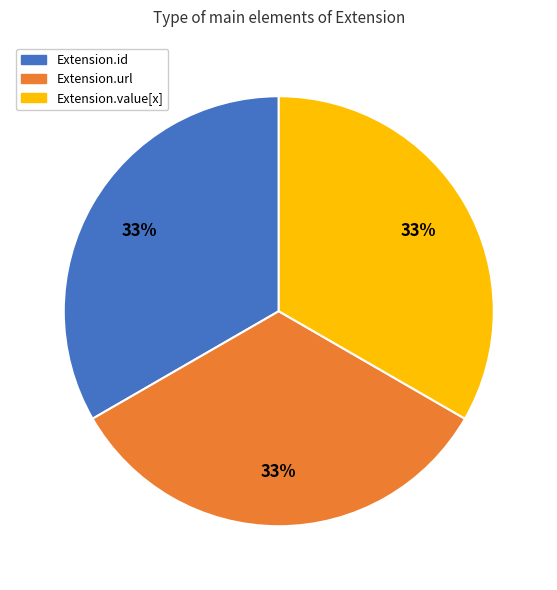

Combined, do Extension.url and Extension.id account for over 50%?

Yes